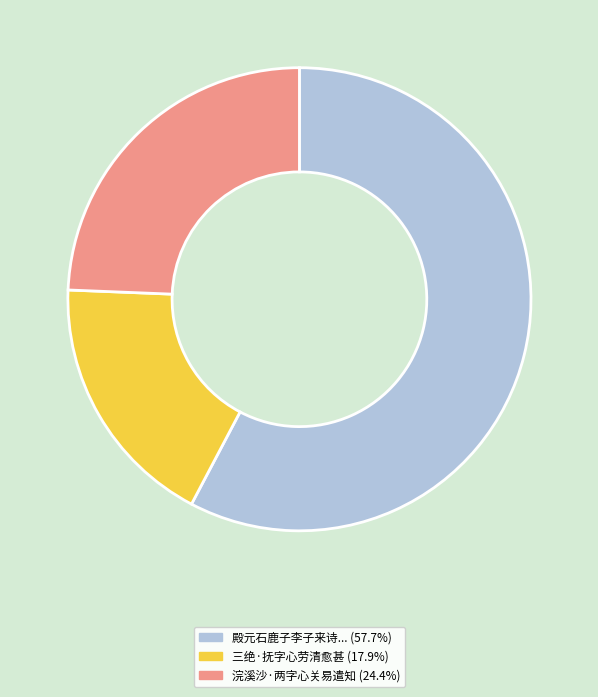

Is there any slice that represents more than half of the pie?

Yes